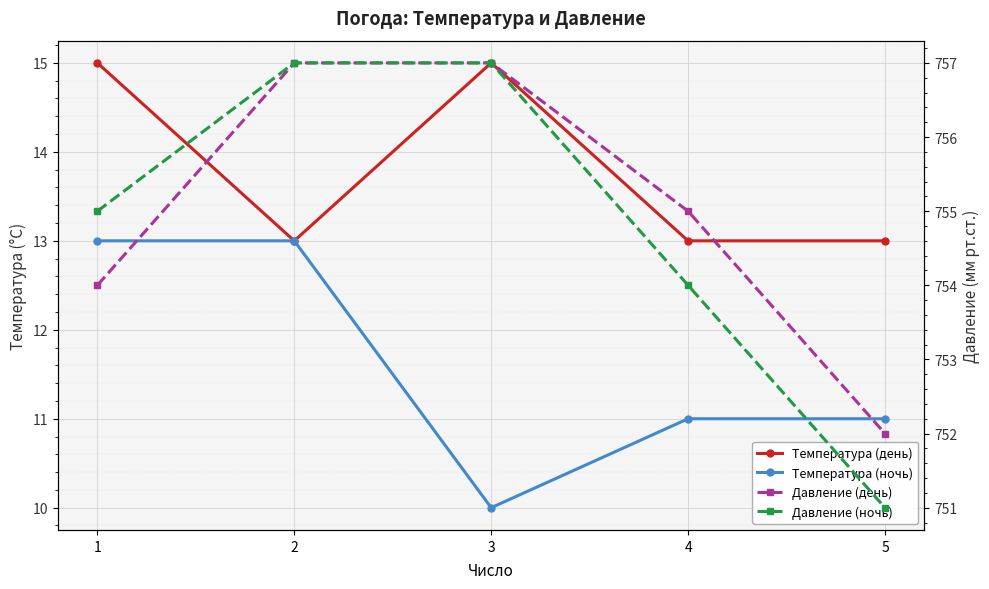

Where is the first local maximum for Температура (день)?

3